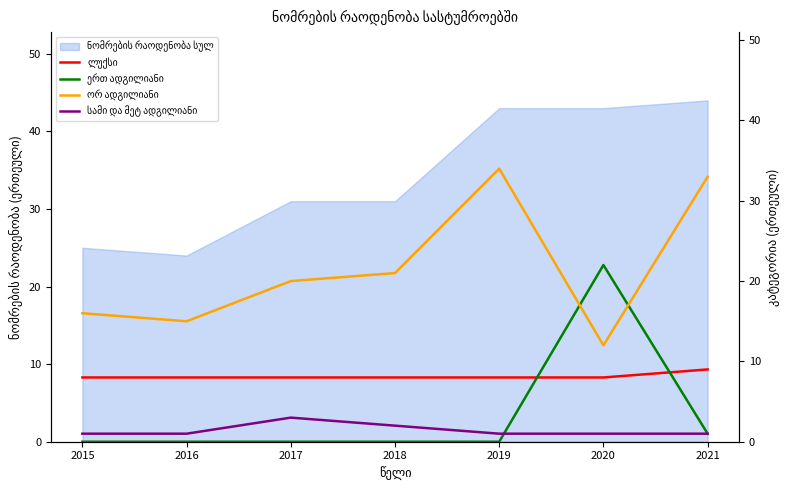

The value of სამი და მეტ ადგილიანი at 2021 is 1. True or false?

True